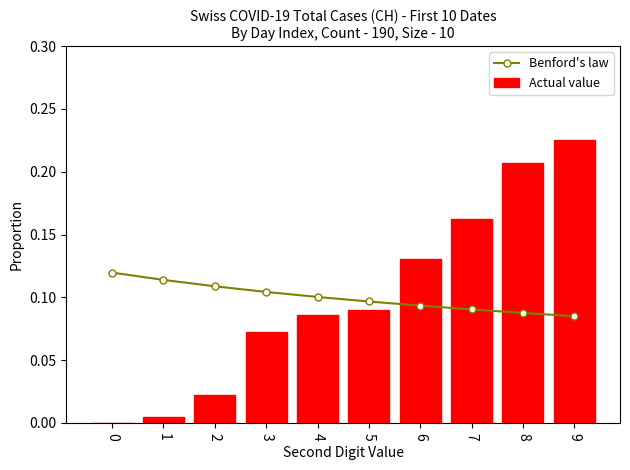

At 8, list the series in order from smallest to largest.

Benford's law, Actual value